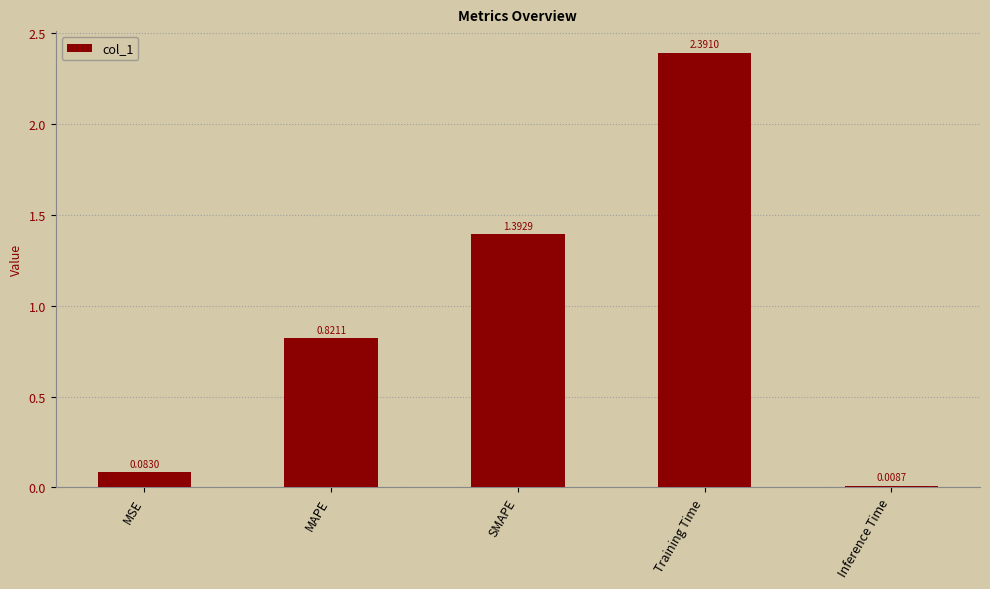

What is the change in value from Training Time to Inference Time?

-2.4